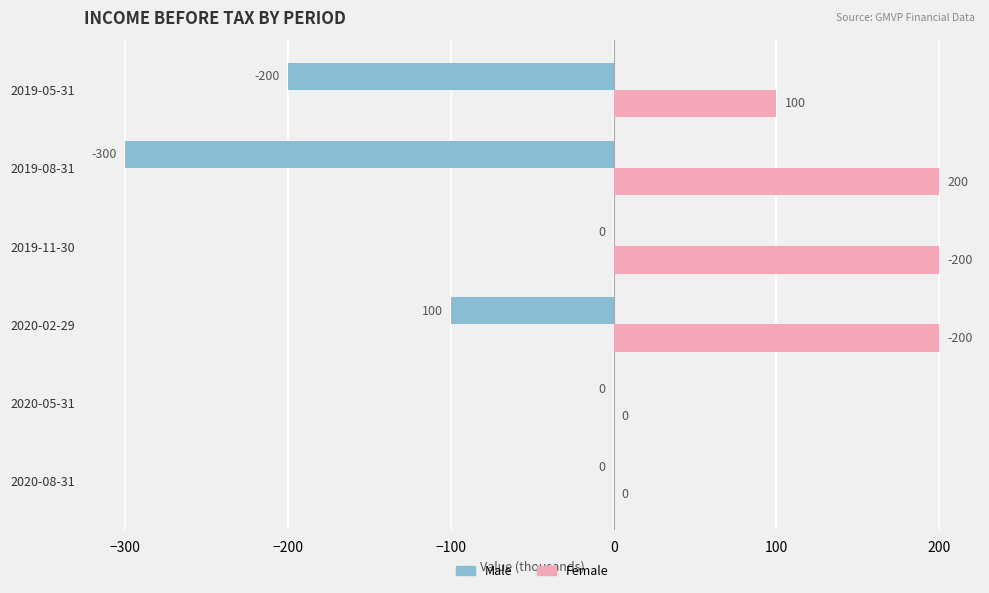

What is the total value across all series at 2019-08-31?

-100